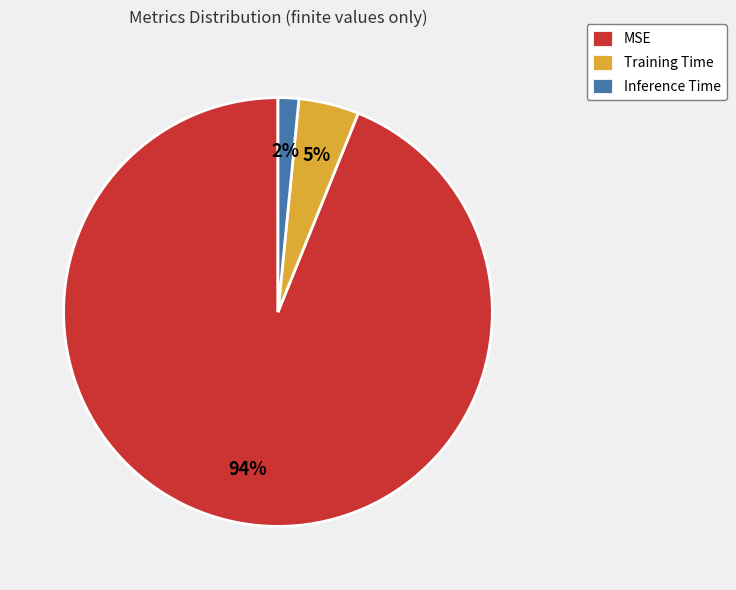

How many slices are in this pie chart?

3